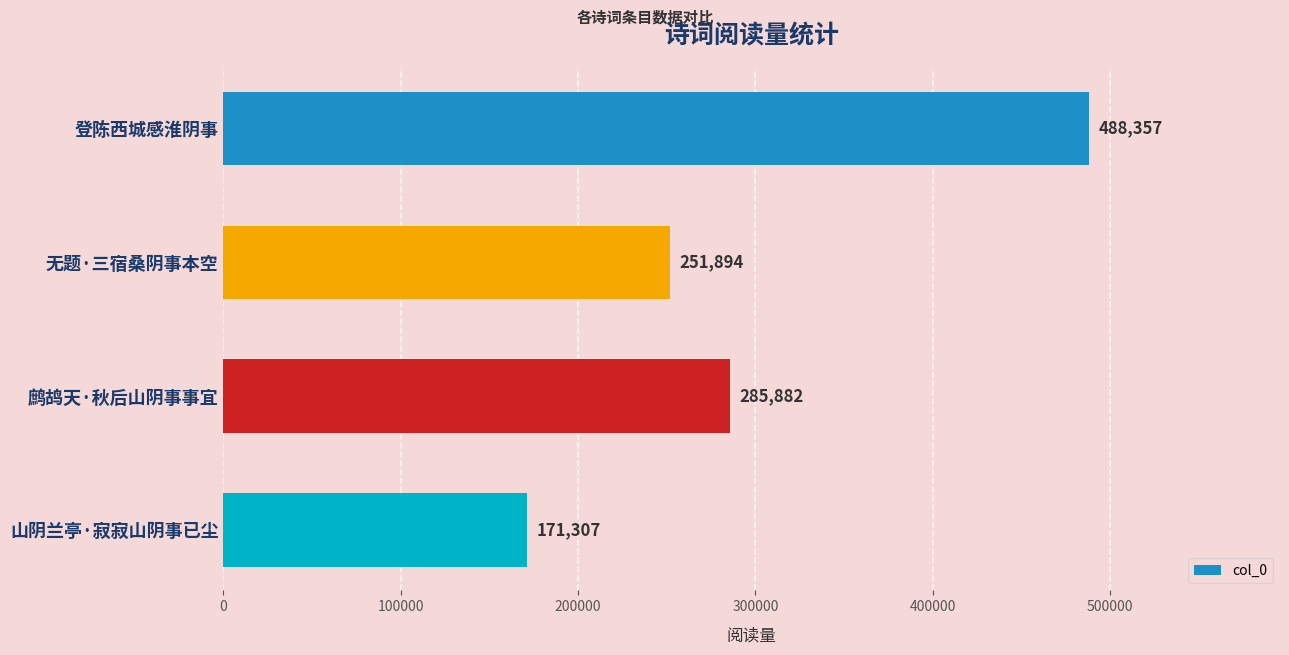

At which label is the value closest to 329832?

鹧鸪天·秋后山阴事事宜